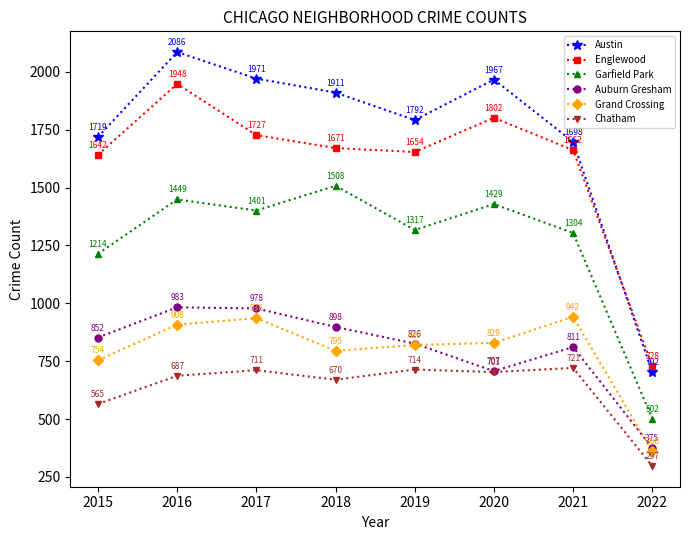

At 2015, list the series in order from smallest to largest.

Chatham, Grand Crossing, Auburn Gresham, Garfield Park, Englewood, Austin